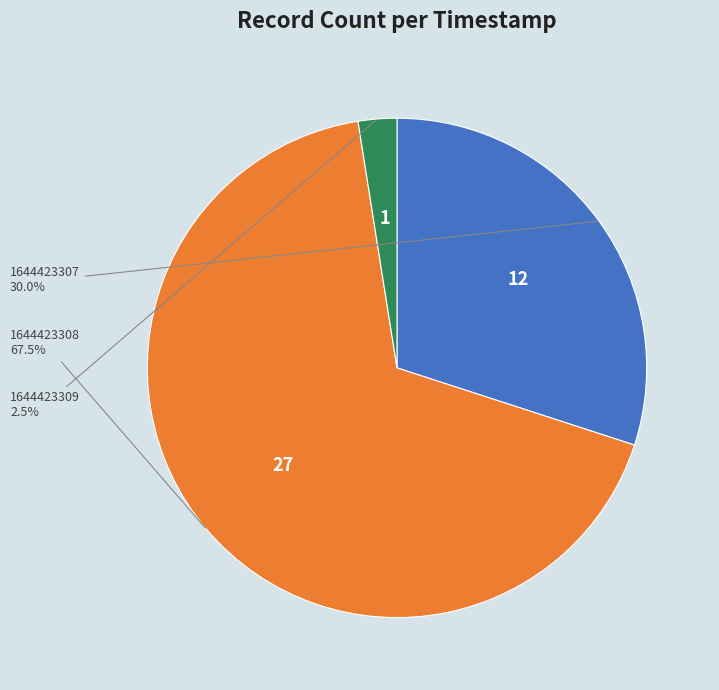

What is the ratio of the value at 1644423308 to the value at 1644423307?

2.2